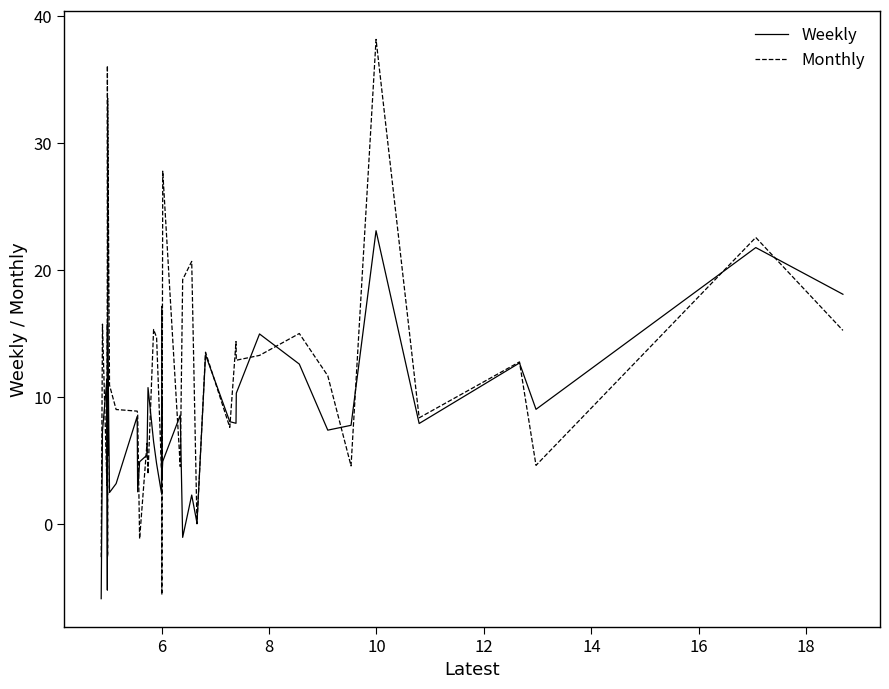

What is the sum of all Monthly values?

489.5